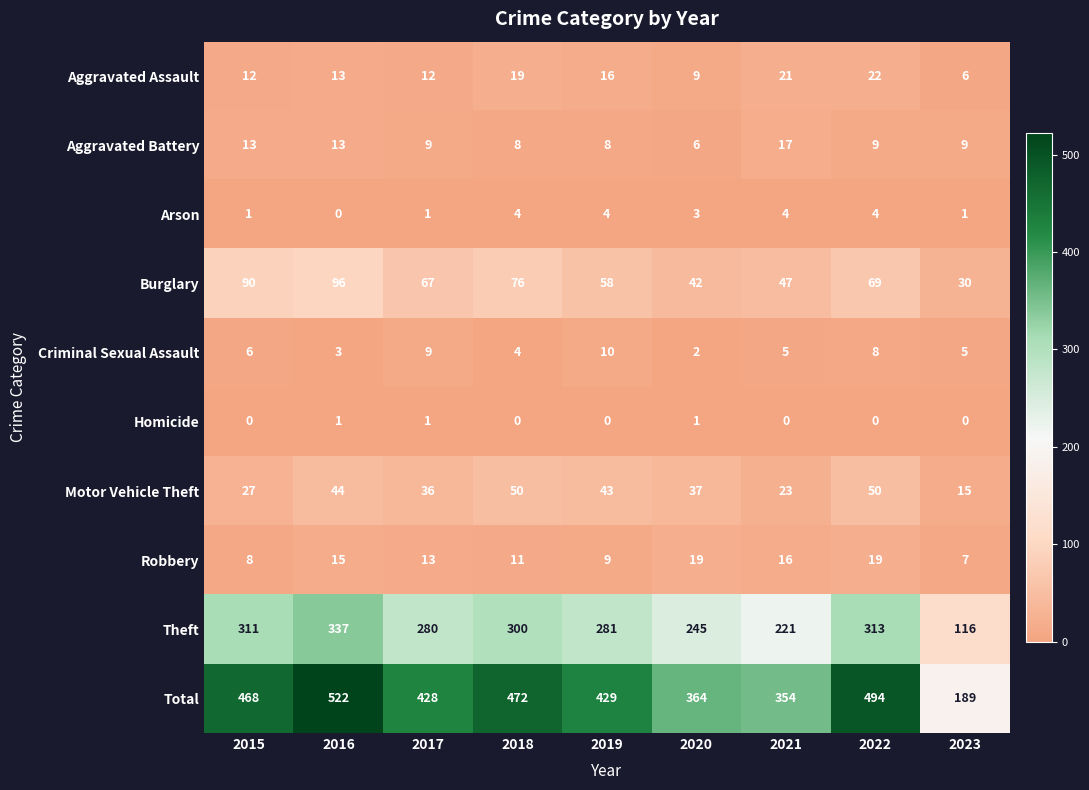

The value of Criminal Sexual Assault at 2019 is 10. True or false?

True